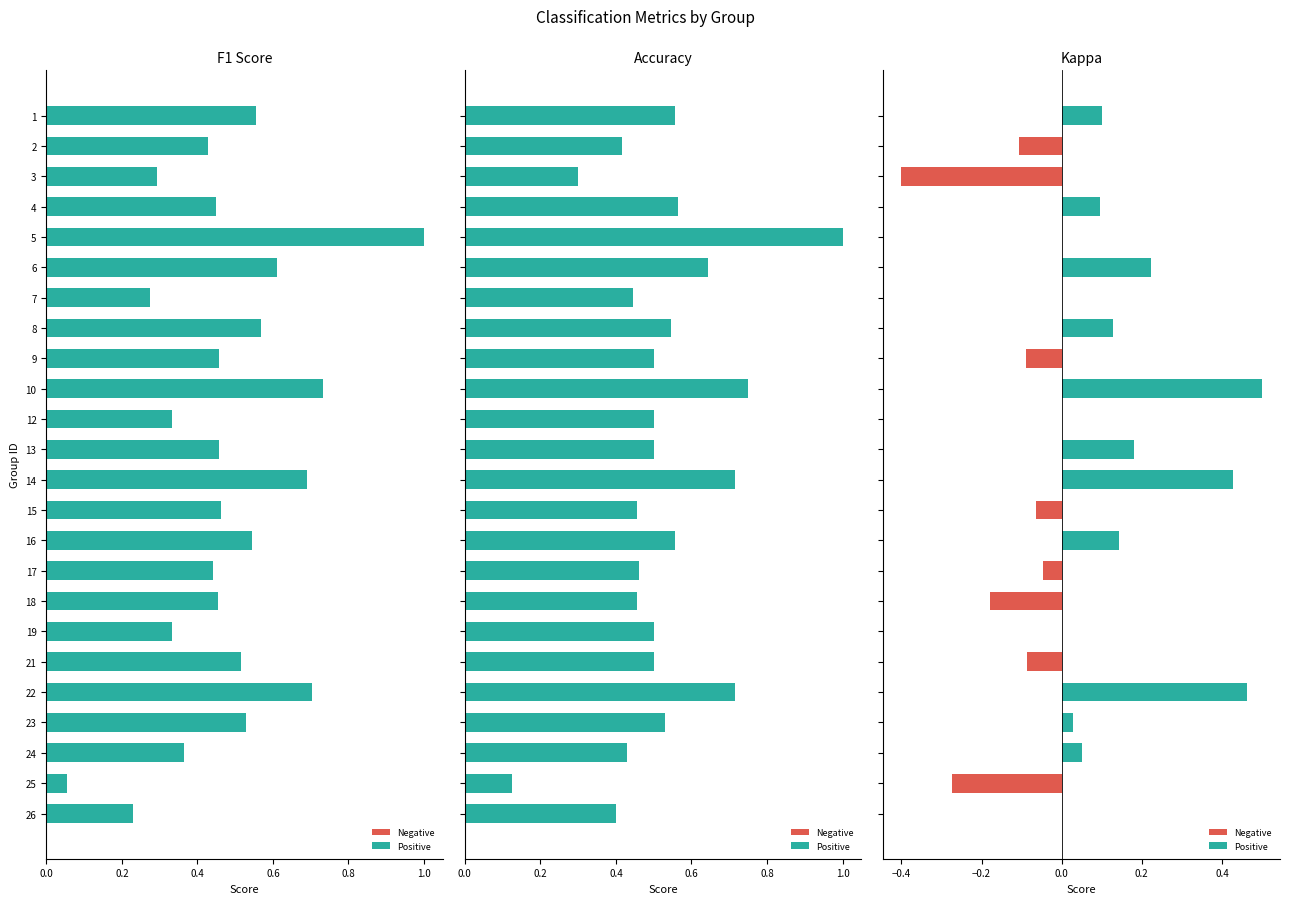

Which series has the largest range (max minus min)?

F1 Score